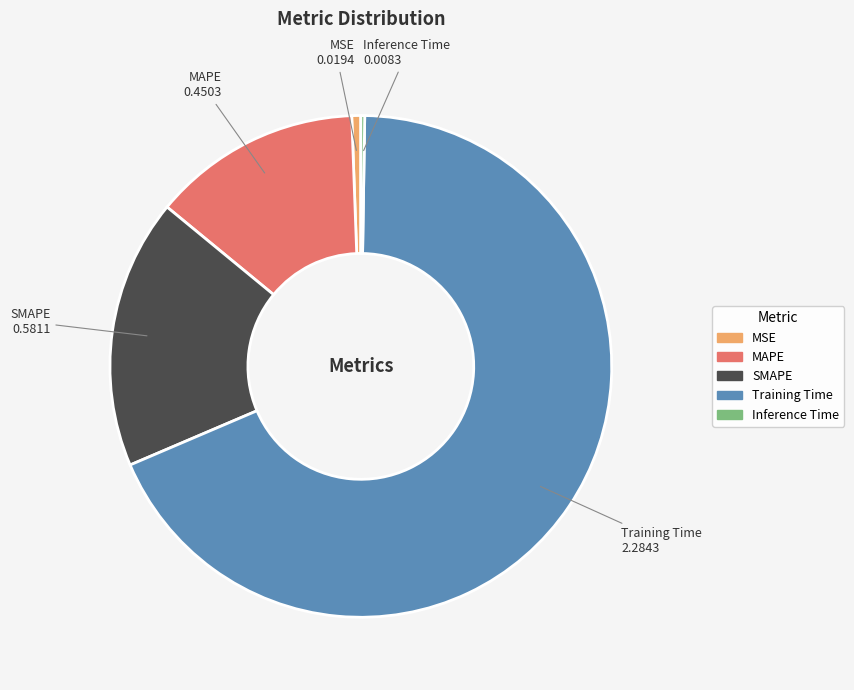

The MAPE slice represents 27% of the pie. True or false?

False